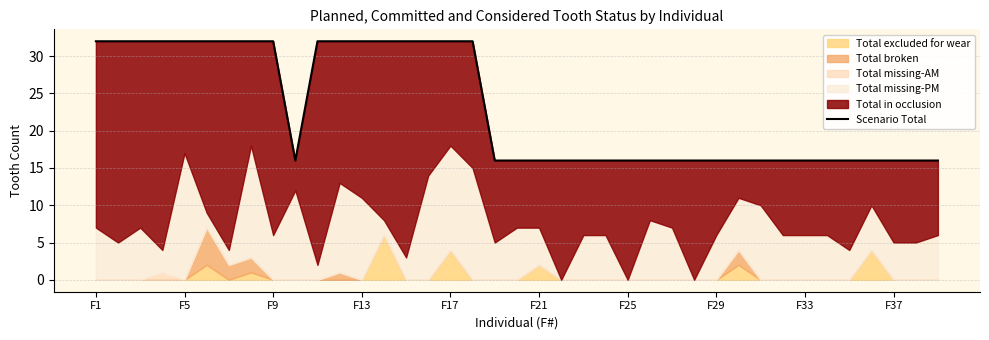

True or false: the data shows 7 at F29.

False